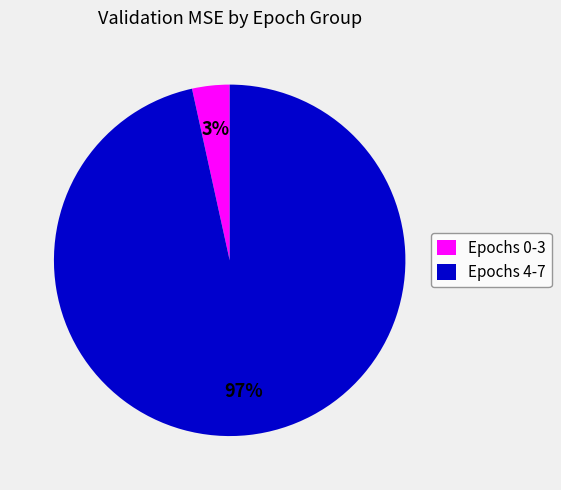

Which has a higher value, Epochs 4-7 or Epochs 0-3?

Epochs 4-7